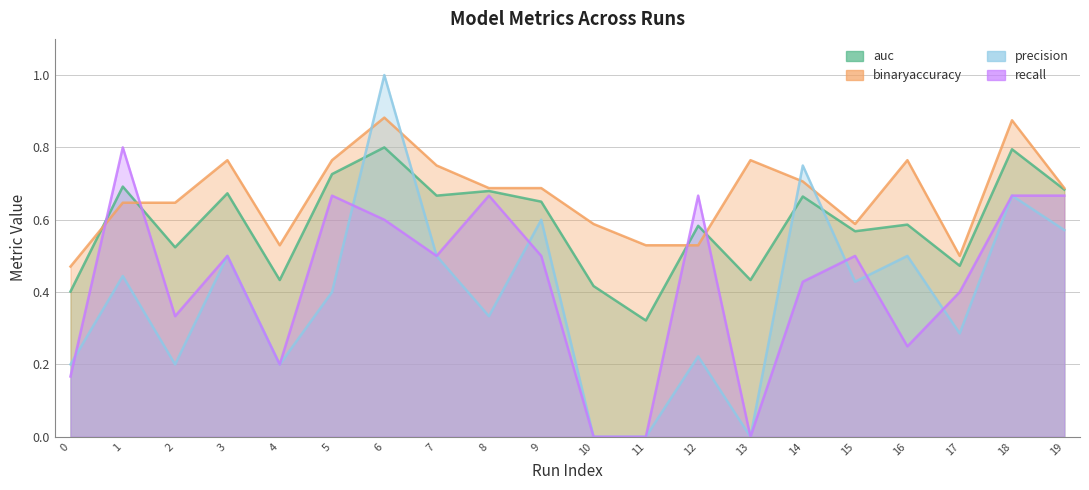

What is the spread (max minus min) of values at 7?

0.2